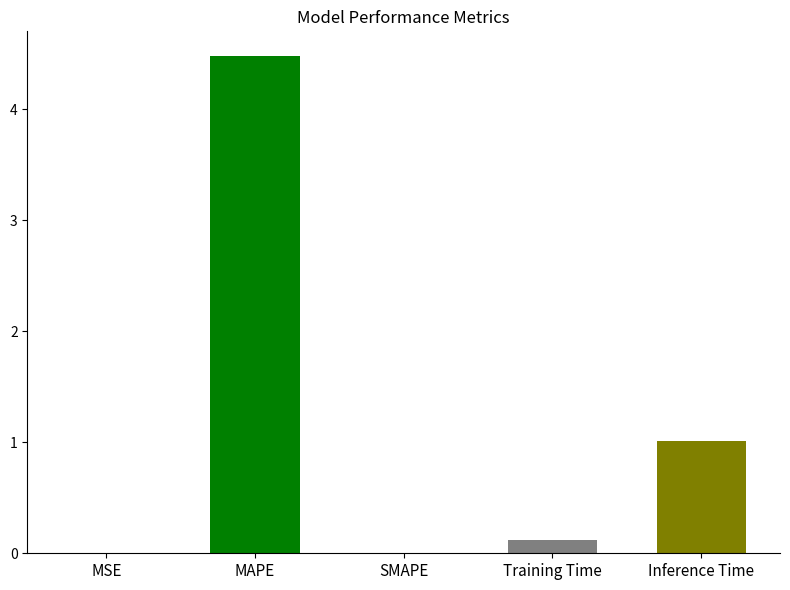

Rank the categories by value from lowest to highest.

SMAPE, MSE, Training Time, Inference Time, MAPE